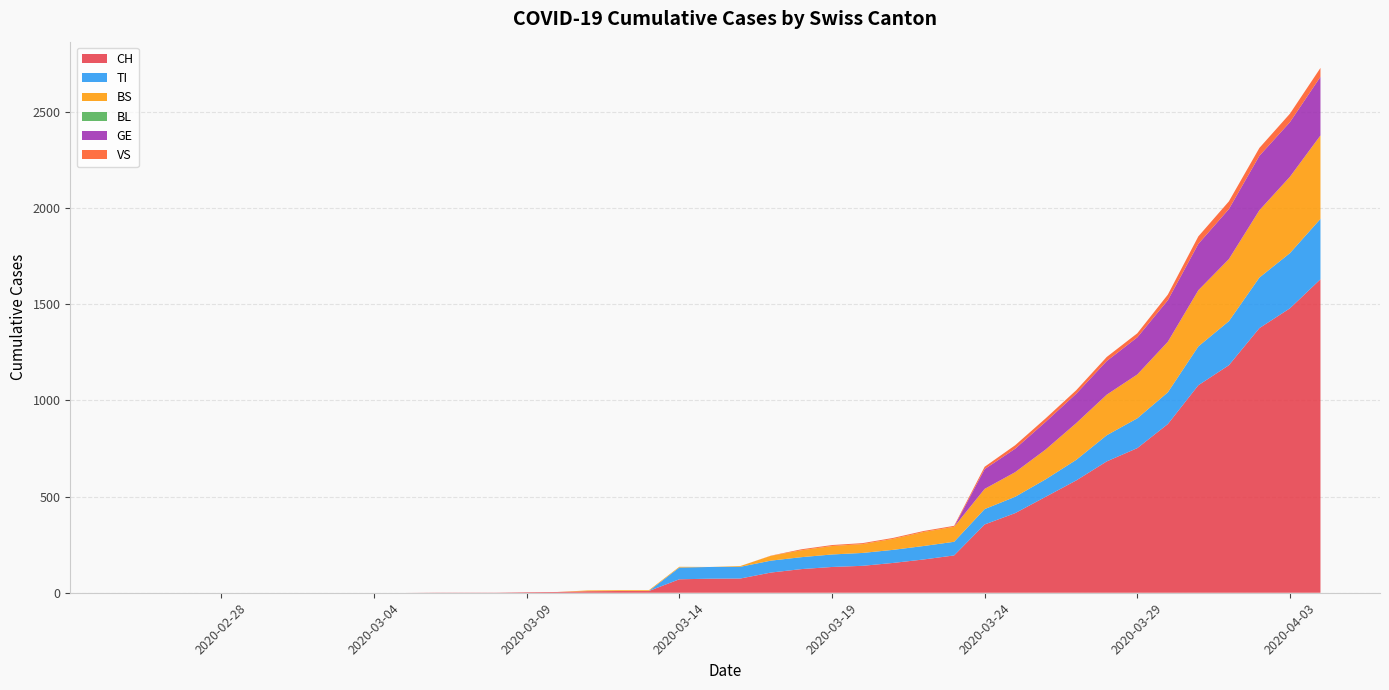

Reading left to right, extract all data points from this chart.

CH: 2020-02-25=0	2020-02-26=0	2020-02-27=0	2020-02-28=0	2020-02-29=0	2020-03-01=0	2020-03-02=0	2020-03-03=0	2020-03-04=0	2020-03-05=0	2020-03-06=1	2020-03-07=1	2020-03-08=1	2020-03-09=3	2020-03-10=4	2020-03-11=8	2020-03-12=9	2020-03-13=9	2020-03-14=70	2020-03-15=73	2020-03-16=74	2020-03-17=105	2020-03-18=123	2020-03-19=134	2020-03-20=140	2020-03-21=155	2020-03-22=173	2020-03-23=194	2020-03-24=355	2020-03-25=414	2020-03-26=499	2020-03-27=584	2020-03-28=683	2020-03-29=752	2020-03-30=877	2020-03-31=1079	2020-04-01=1183	2020-04-02=1376	2020-04-03=1479	2020-04-04=1630
TI: 2020-02-25=0	2020-02-26=0	2020-02-27=0	2020-02-28=0	2020-02-29=0	2020-03-01=0	2020-03-02=0	2020-03-03=0	2020-03-04=0	2020-03-05=0	2020-03-06=0	2020-03-07=0	2020-03-08=0	2020-03-09=0	2020-03-10=0	2020-03-11=0	2020-03-12=0	2020-03-13=0	2020-03-14=61	2020-03-15=61	2020-03-16=61	2020-03-17=62	2020-03-18=62	2020-03-19=65	2020-03-20=67	2020-03-21=68	2020-03-22=70	2020-03-23=71	2020-03-24=80	2020-03-25=85	2020-03-26=91	2020-03-27=107	2020-03-28=136	2020-03-29=155	2020-03-30=165	2020-03-31=202	2020-04-01=229	2020-04-02=263	2020-04-03=287	2020-04-04=314
BS: 2020-02-25=0	2020-02-26=0	2020-02-27=0	2020-02-28=0	2020-02-29=0	2020-03-01=0	2020-03-02=0	2020-03-03=0	2020-03-04=0	2020-03-05=0	2020-03-06=0	2020-03-07=0	2020-03-08=0	2020-03-09=0	2020-03-10=0	2020-03-11=4	2020-03-12=4	2020-03-13=4	2020-03-14=4	2020-03-15=0	2020-03-16=4	2020-03-17=25	2020-03-18=36	2020-03-19=44	2020-03-20=46	2020-03-21=57	2020-03-22=73	2020-03-23=78	2020-03-24=105	2020-03-25=128	2020-03-26=155	2020-03-27=191	2020-03-28=211	2020-03-29=228	2020-03-30=263	2020-03-31=292	2020-04-01=323	2020-04-02=350	2020-04-03=397	2020-04-04=434
BL: 2020-02-25=0	2020-02-26=0	2020-02-27=0	2020-02-28=0	2020-02-29=0	2020-03-01=0	2020-03-02=0	2020-03-03=0	2020-03-04=0	2020-03-05=0	2020-03-06=0	2020-03-07=0	2020-03-08=0	2020-03-09=0	2020-03-10=0	2020-03-11=0	2020-03-12=0	2020-03-13=0	2020-03-14=0	2020-03-15=0	2020-03-16=0	2020-03-17=0	2020-03-18=0	2020-03-19=0	2020-03-20=0	2020-03-21=0	2020-03-22=0	2020-03-23=0	2020-03-24=0	2020-03-25=0	2020-03-26=0	2020-03-27=0	2020-03-28=0	2020-03-29=0	2020-03-30=0	2020-03-31=0	2020-04-01=0	2020-04-02=0	2020-04-03=0	2020-04-04=0
GE: 2020-02-25=0	2020-02-26=0	2020-02-27=0	2020-02-28=0	2020-02-29=0	2020-03-01=0	2020-03-02=0	2020-03-03=0	2020-03-04=0	2020-03-05=0	2020-03-06=0	2020-03-07=0	2020-03-08=0	2020-03-09=0	2020-03-10=0	2020-03-11=0	2020-03-12=0	2020-03-13=0	2020-03-14=0	2020-03-15=0	2020-03-16=0	2020-03-17=0	2020-03-18=0	2020-03-19=0	2020-03-20=0	2020-03-21=0	2020-03-22=0	2020-03-23=0	2020-03-24=103	2020-03-25=122	2020-03-26=144	2020-03-27=153	2020-03-28=175	2020-03-29=193	2020-03-30=216	2020-03-31=241	2020-04-01=260	2020-04-02=283	2020-04-03=284	2020-04-04=305
VS: 2020-02-25=0	2020-02-26=0	2020-02-27=0	2020-02-28=0	2020-02-29=0	2020-03-01=0	2020-03-02=0	2020-03-03=0	2020-03-04=0	2020-03-05=0	2020-03-06=0	2020-03-07=0	2020-03-08=0	2020-03-09=0	2020-03-10=0	2020-03-11=0	2020-03-12=0	2020-03-13=0	2020-03-14=0	2020-03-15=0	2020-03-16=0	2020-03-17=1	2020-03-18=5	2020-03-19=5	2020-03-20=5	2020-03-21=5	2020-03-22=5	2020-03-23=5	2020-03-24=12	2020-03-25=18	2020-03-26=18	2020-03-27=18	2020-03-28=21	2020-03-29=21	2020-03-30=29	2020-03-31=39	2020-04-01=40	2020-04-02=41	2020-04-03=44	2020-04-04=46